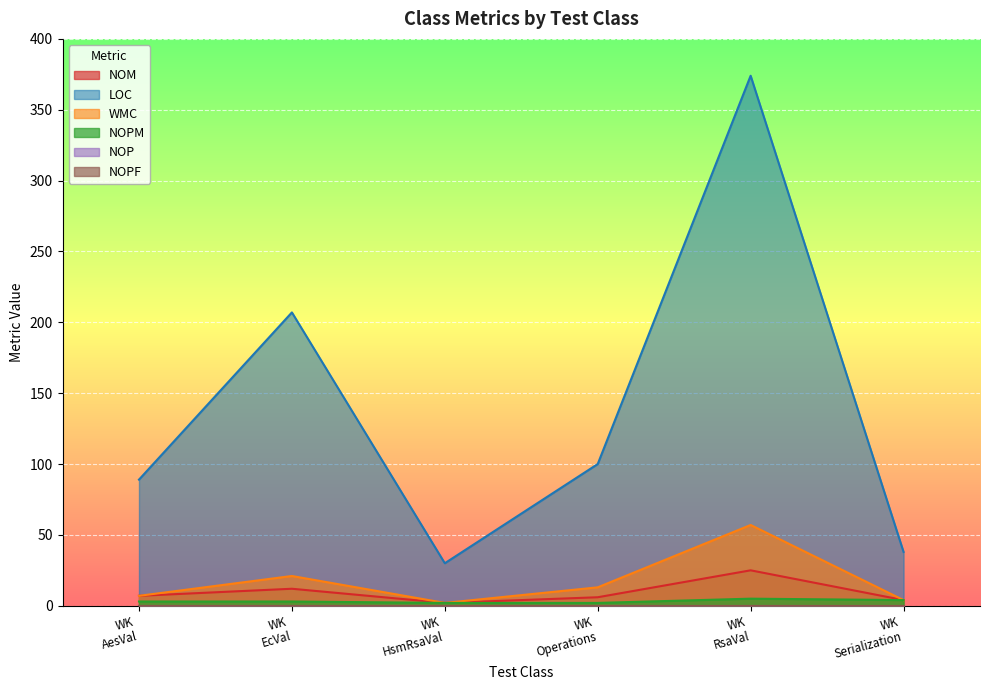

What is the sum of all NOPM values?

19